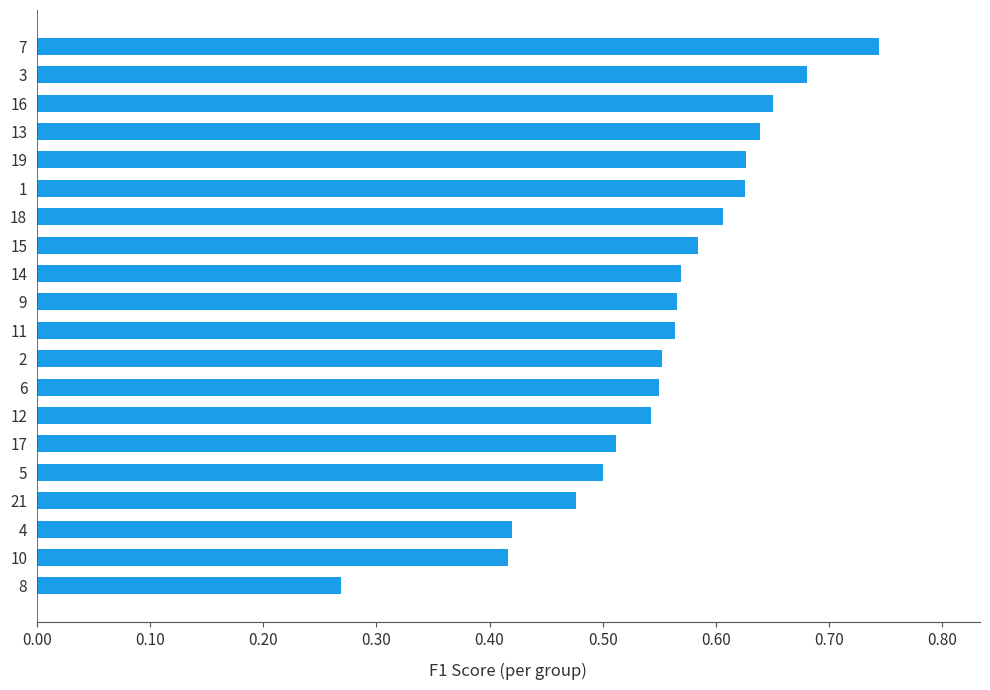

Which category has the highest value across all series?

7